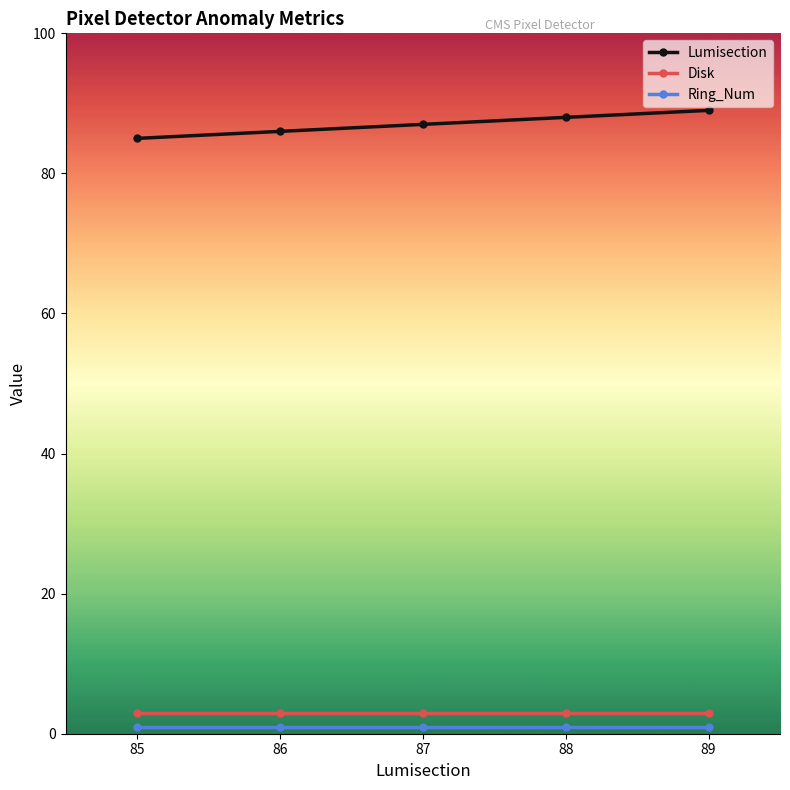

Is it true that Lumisection equals 87 at 87?

True